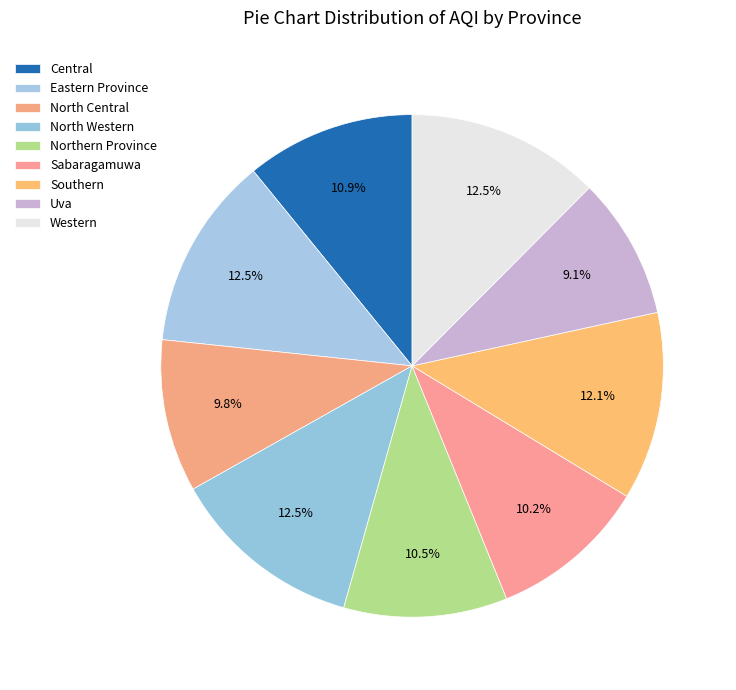

How many slices are in this pie chart?

9